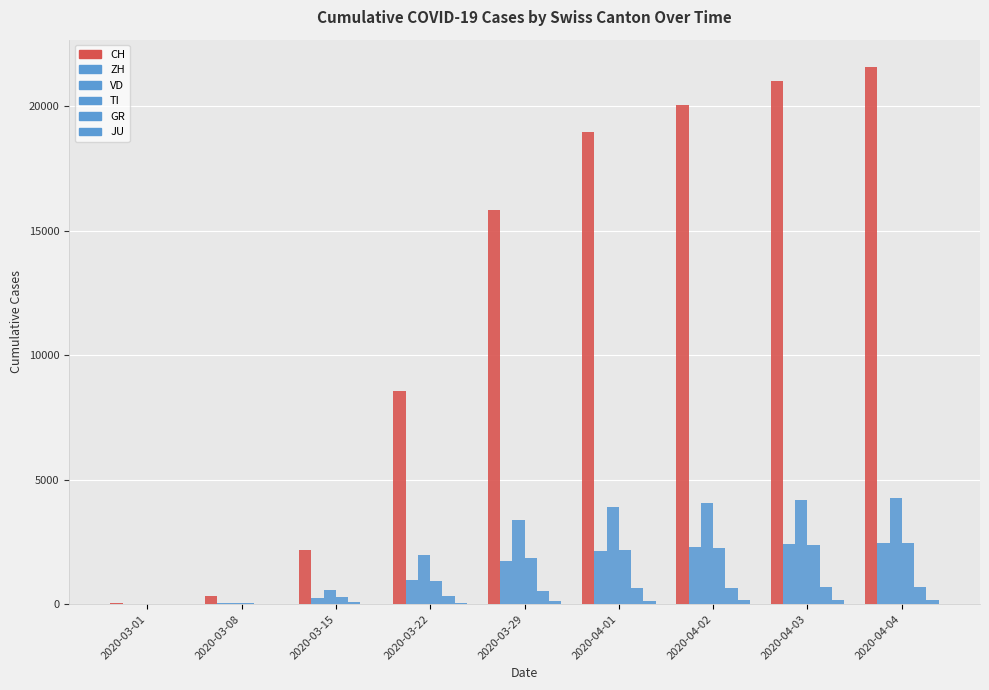

Which category has the highest value across all series?

2020-04-04